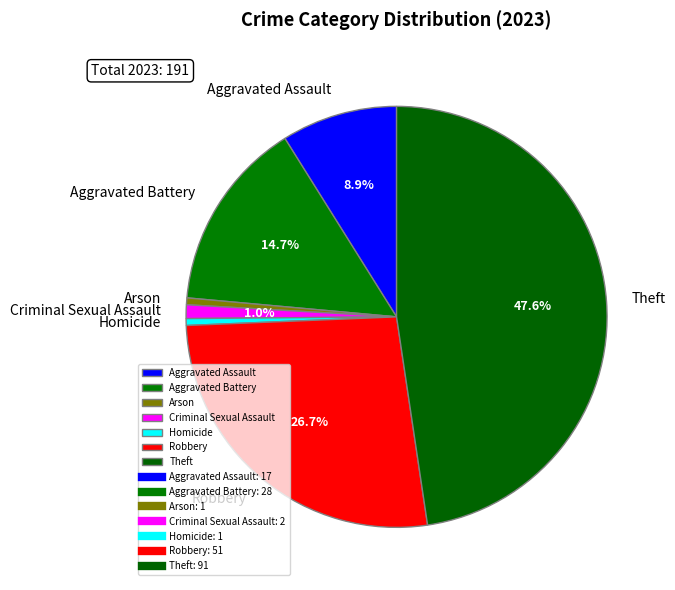

Does Theft account for over 50% of the chart?

No